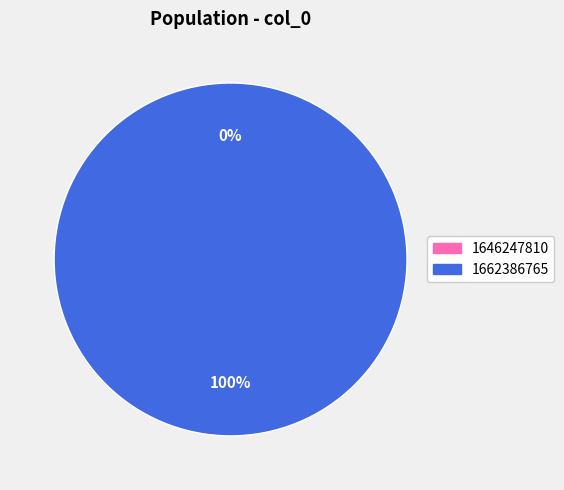

To the nearest percent, what is the difference between the largest and smallest slice percentages?

100%